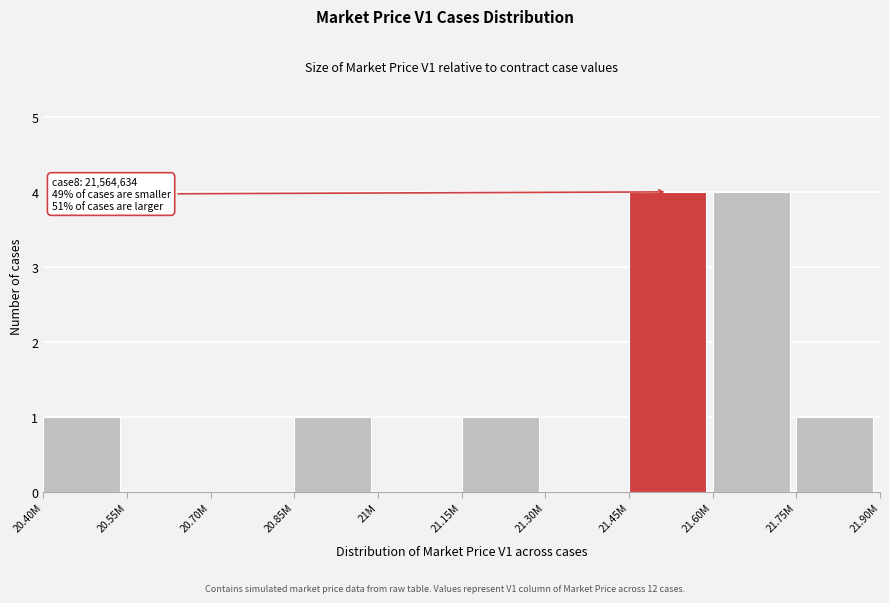

Reading left to right, list all the values displayed in this chart.

20.40M=1	20.55M=0	20.70M=0	20.85M=1	21M=0	21.15M=1	21.30M=0	21.45M=4	21.60M=4	21.75M=1